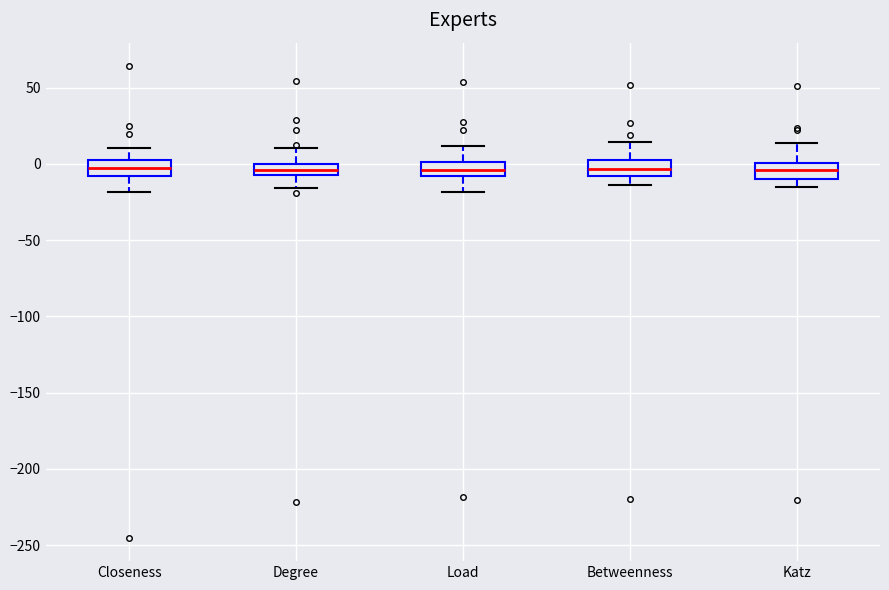

Where does the lower whisker of the box for Katz end on the y-axis? The values are not printed on the chart, so give them approximately, as read against the axis.

-15